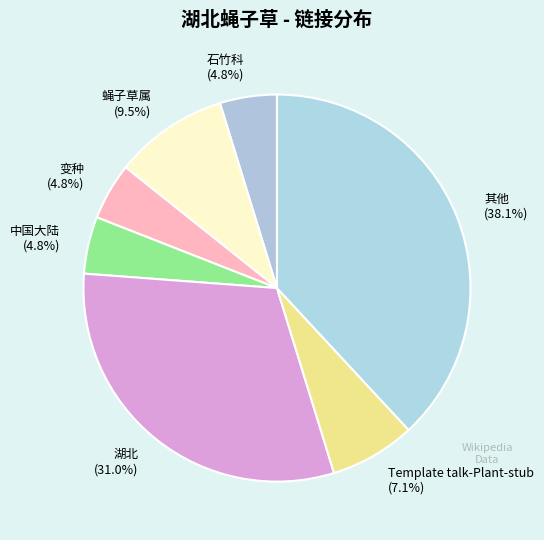

Is there a majority slice in this chart?

No